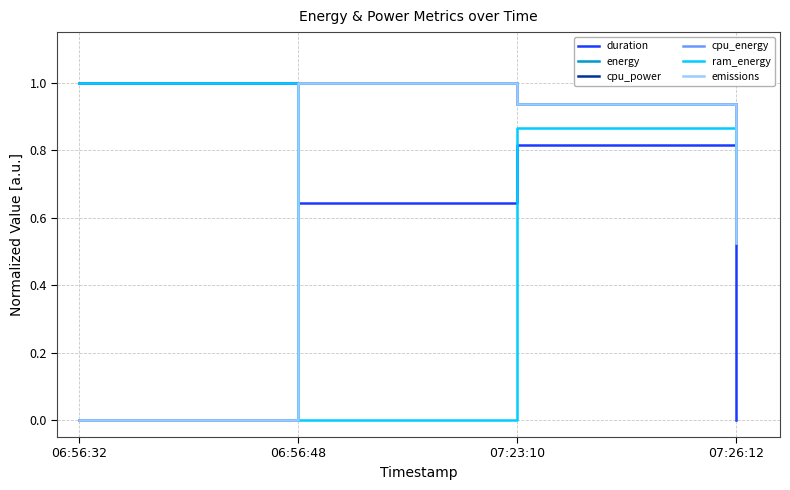

How many intersections are there between ram_energy and energy?

2